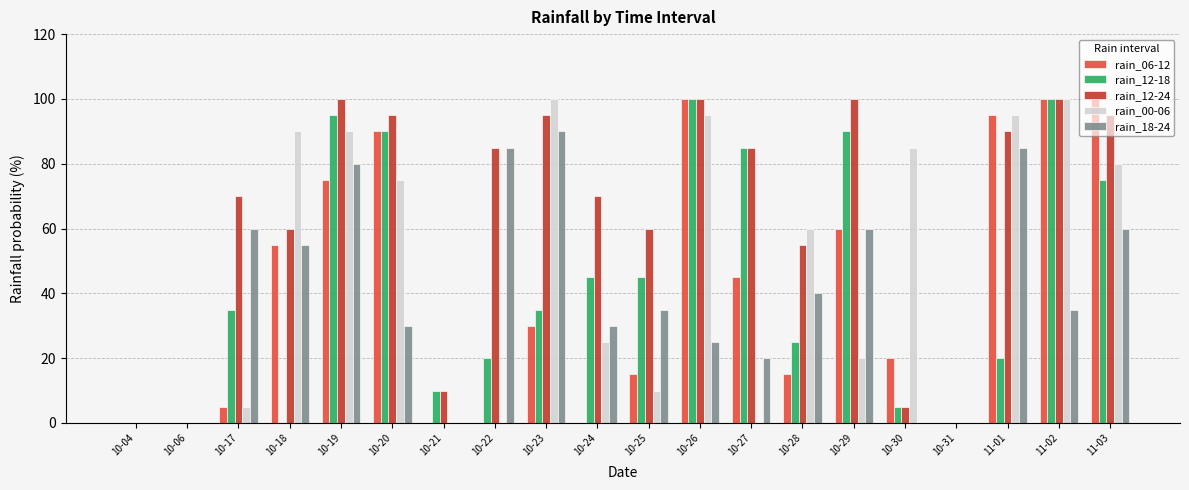

Between 10-18 and 10-19, which series saw the biggest shift?

rain_12-18